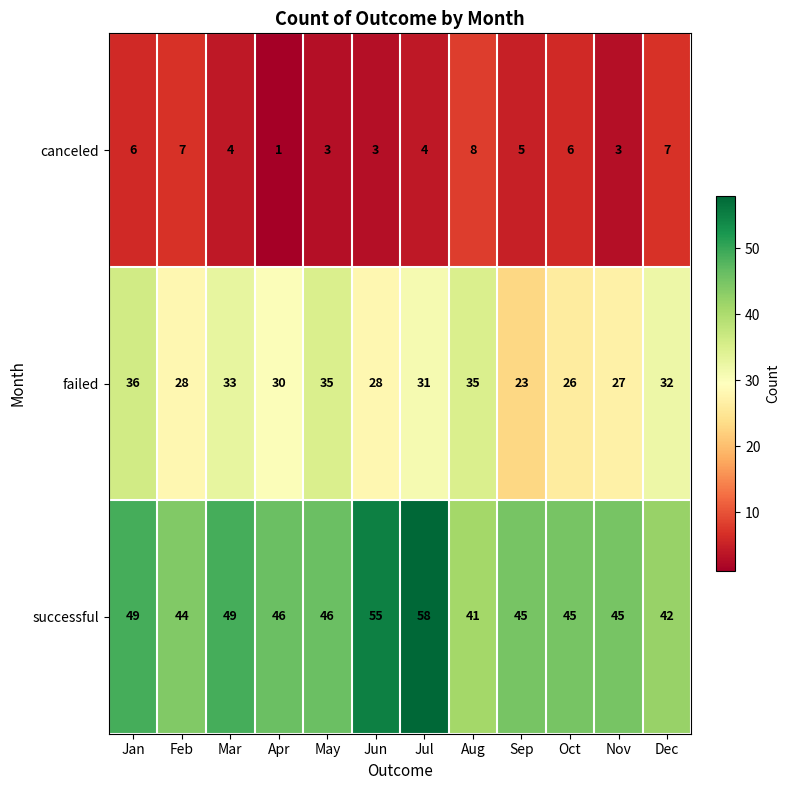

How many canceled values are between 3 and 7?

10